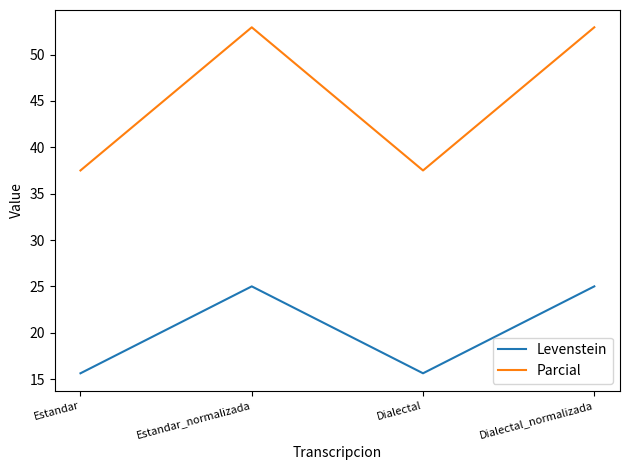

What is the difference between the highest and lowest values at Estandar?

21.9